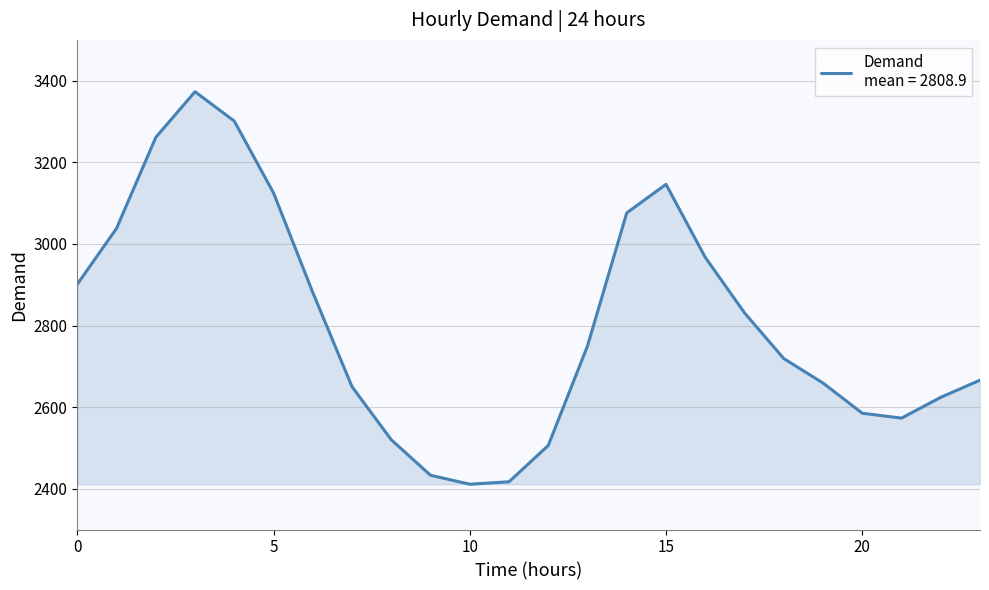

What is the difference between the maximum and minimum values?

962